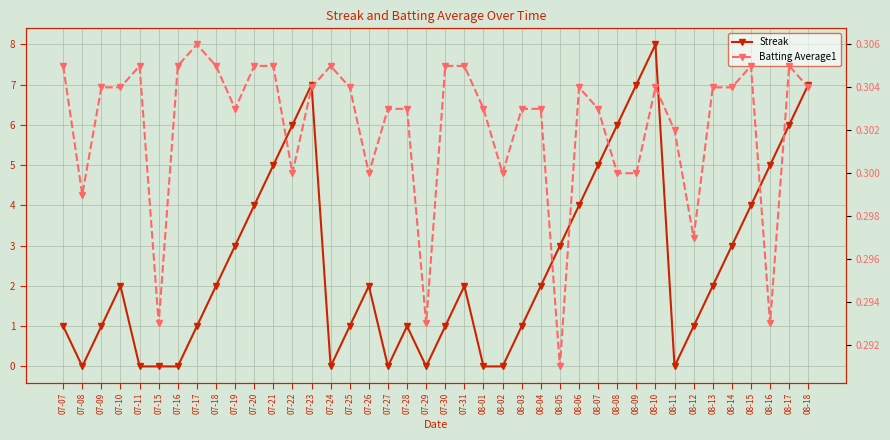

Is it true that Batting Average1 equals 0.4 at 08-13?

False